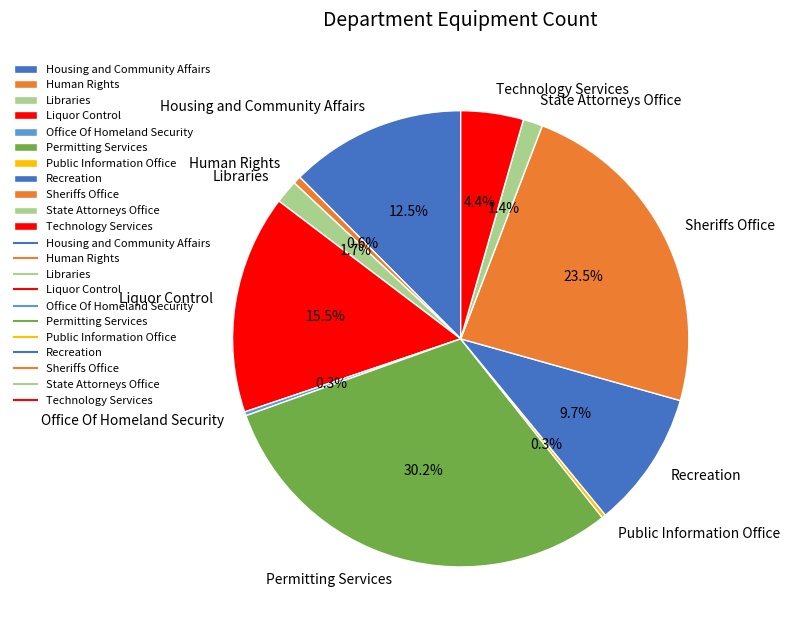

To the nearest percent, what is the average slice percentage?

9%